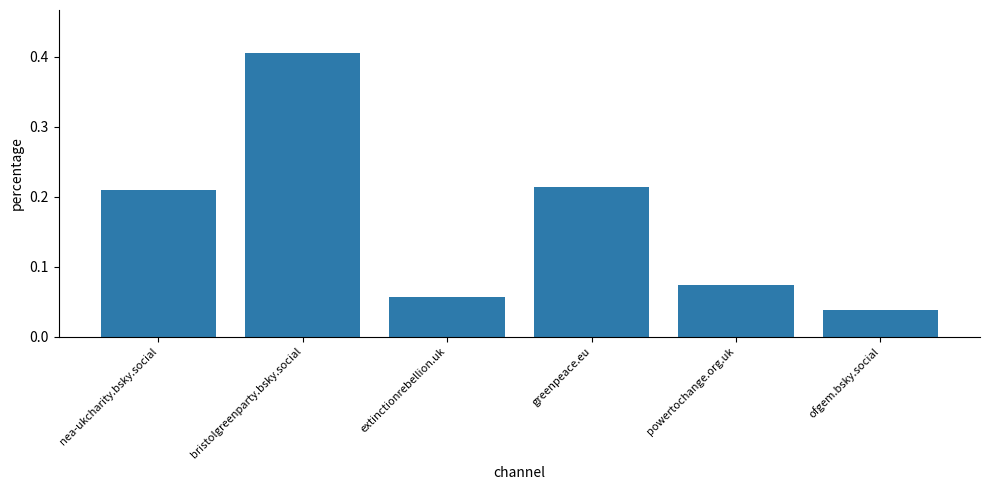

What is the sum of all values?

1.0